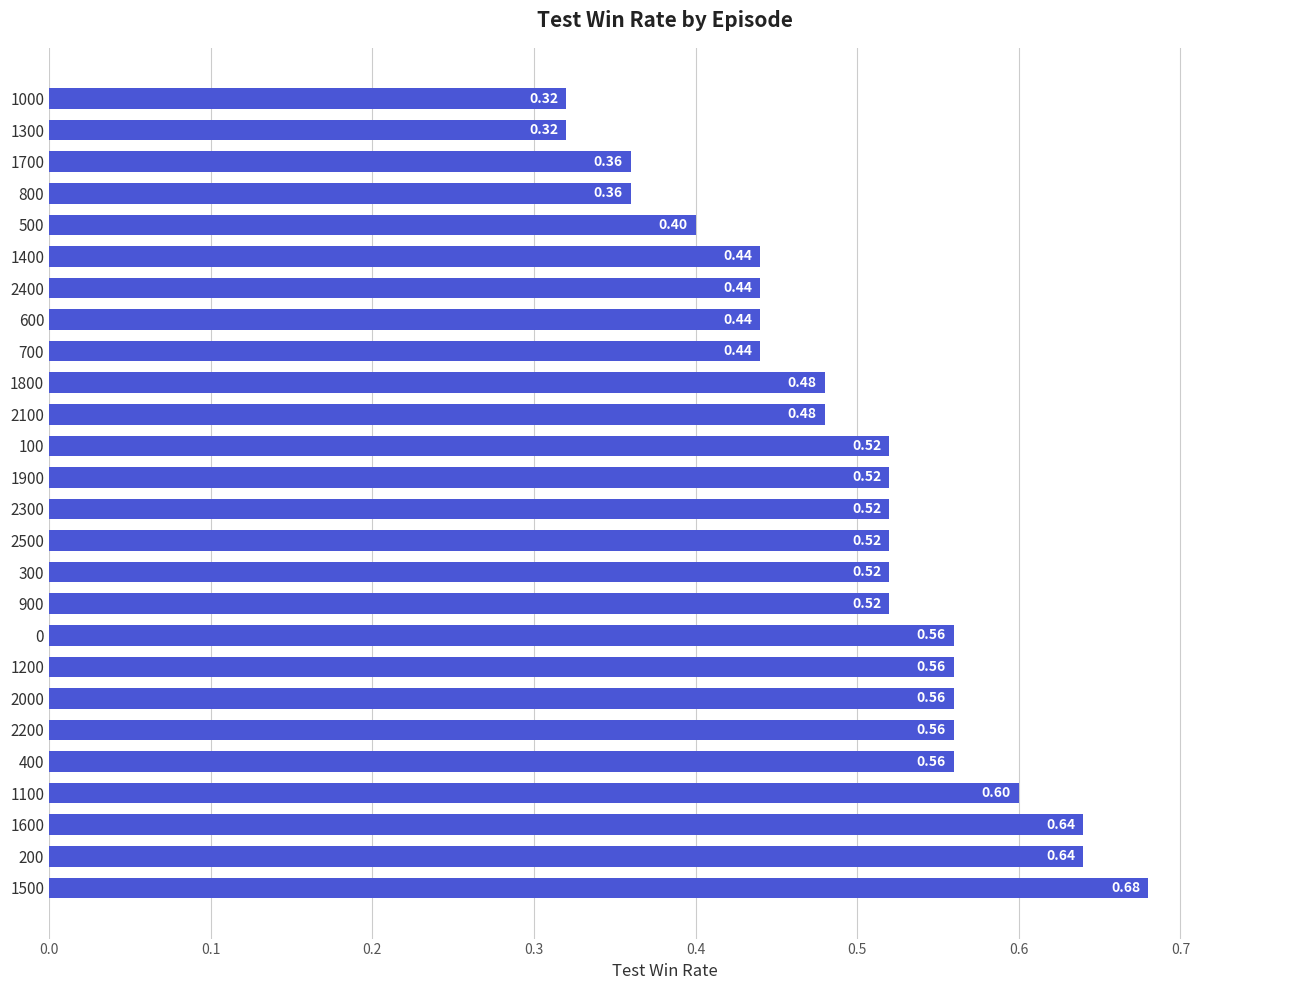

How many data points does each series have?

26